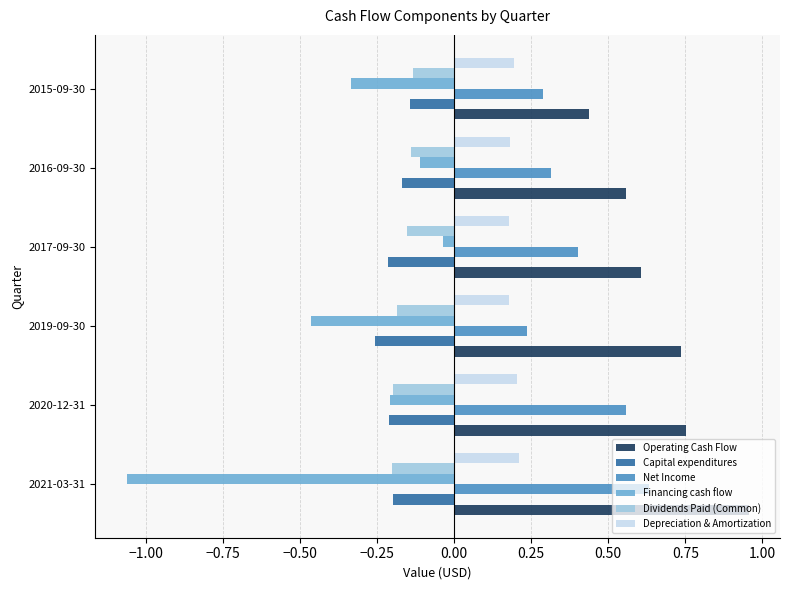

At how many categories does at least one series exceed 0?

6